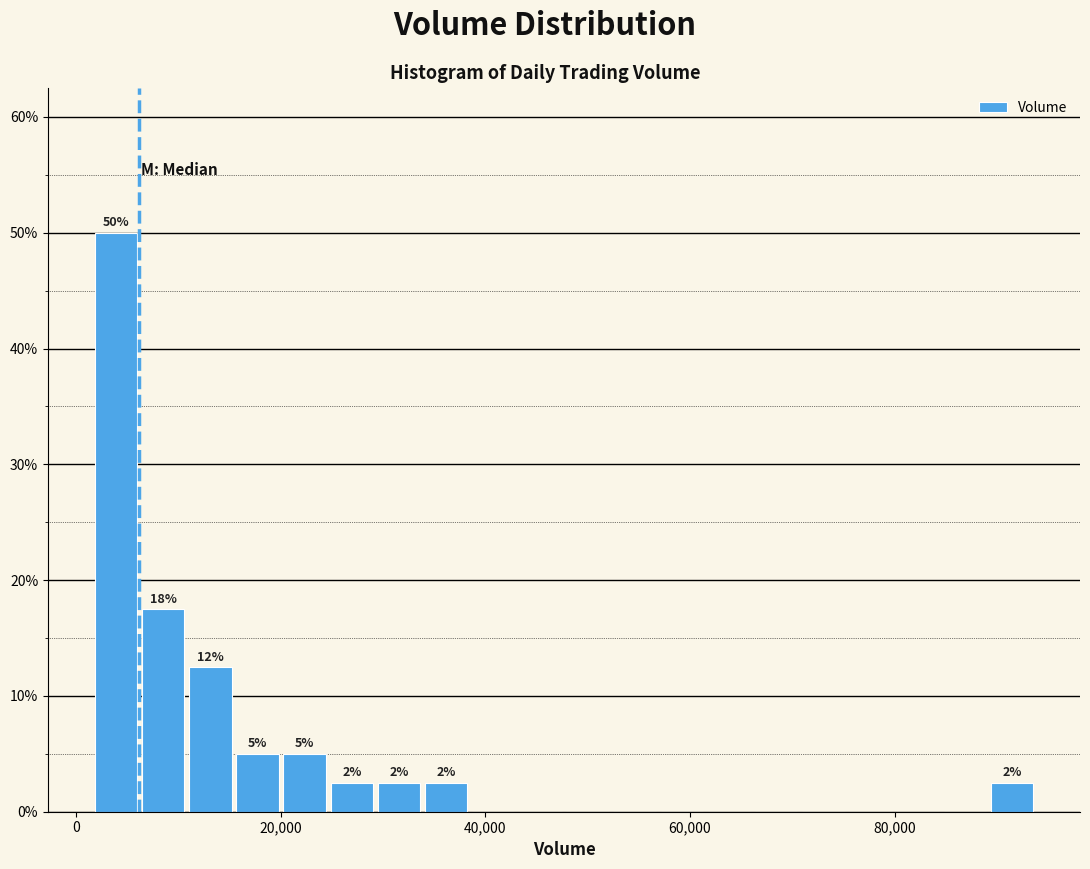

Read against the x-axis, roughly where is the centre of the tallest bar?

4000